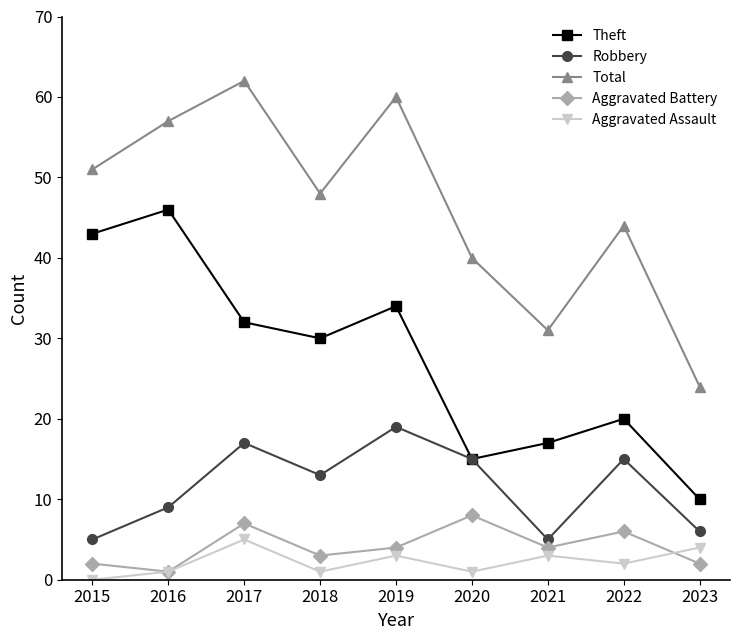

How many interior local valleys does the Theft series have?

2